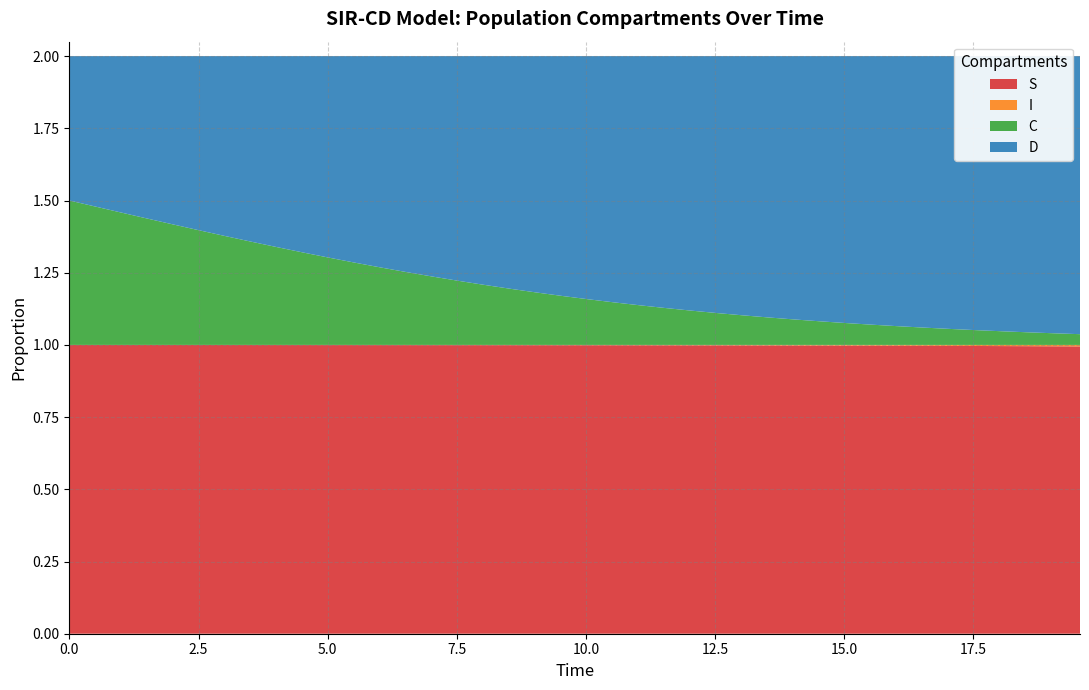

Reading left to right, transcribe all the data shown in this chart.

S: 1.0	1.0	1.0	1.0	1.0	1.0	1.0	1.0	1.0	1.0	1.0	1.0	1.0	1.0	1.0	1.0	1.0	1.0	1.0	1.0	1.0	1.0	1.0	1.0	1.0	1.0	1.0	1.0	1.0	1.0	1.0	1.0	1.0	1.0	1.0	1.0	1.0	1.0	1.0	1.0
I: 0.0	0.0	0.0	0.0	0.0	0.0	0.0	0.0	0.0	0.0	0.0	0.0	0.0	0.0	0.0	0.0	0.0	0.0	0.0	0.0	0.0	0.0	0.0	0.0	0.0	0.0	0.0	0.0	0.0	0.0	0.0	0.0	0.0	0.0	0.0	0.0	0.0	0.0	0.0	0.0
C: 0.5	0.5	0.5	0.4	0.4	0.4	0.4	0.4	0.3	0.3	0.3	0.3	0.3	0.3	0.2	0.2	0.2	0.2	0.2	0.2	0.2	0.1	0.1	0.1	0.1	0.1	0.1	0.1	0.1	0.1	0.1	0.1	0.1	0.1	0.1	0.1	0.0	0.0	0.0	0.0
D: 0.5	0.5	0.5	0.6	0.6	0.6	0.6	0.6	0.7	0.7	0.7	0.7	0.7	0.7	0.8	0.8	0.8	0.8	0.8	0.8	0.8	0.9	0.9	0.9	0.9	0.9	0.9	0.9	0.9	0.9	0.9	0.9	0.9	0.9	0.9	0.9	1.0	1.0	1.0	1.0